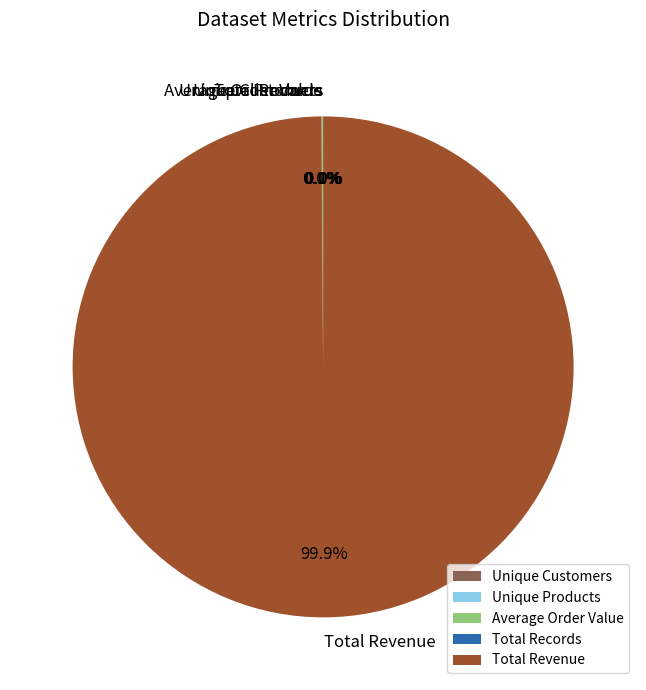

Which category has the biggest portion of the pie?

Total Revenue